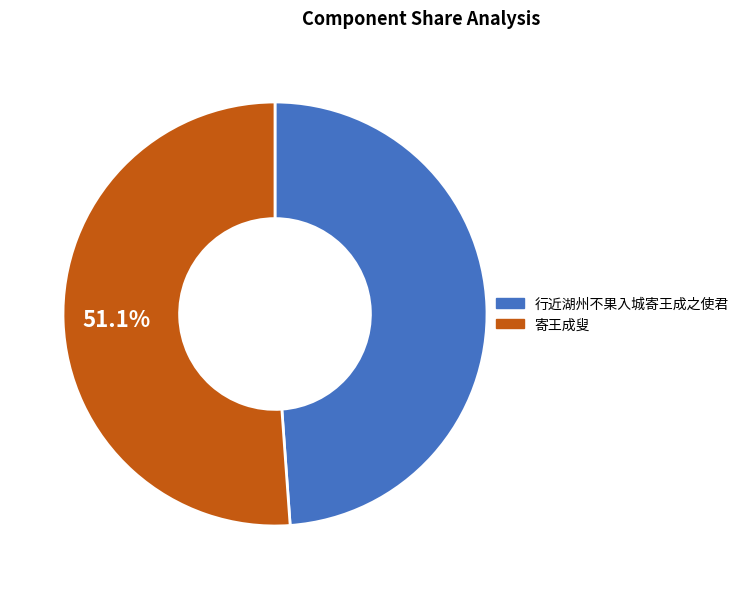

Is 寄王成叟 the majority of the pie?

Yes